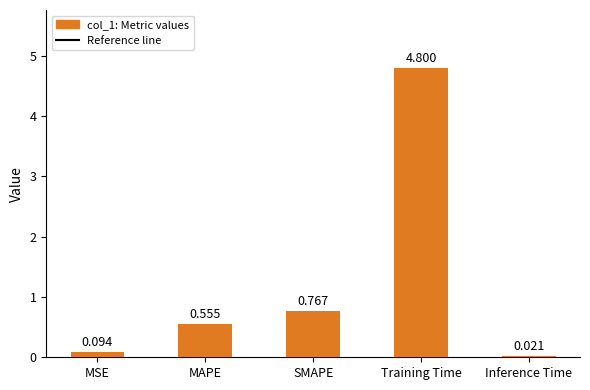

Which has a higher value, Inference Time or SMAPE?

SMAPE